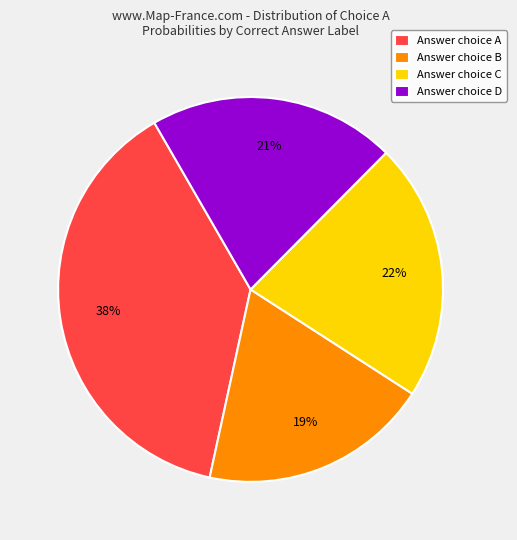

How many segments does this pie chart have?

4